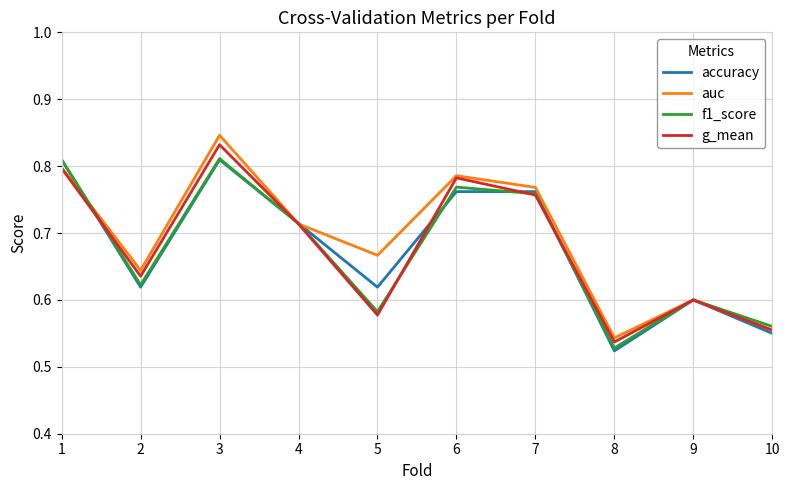

At which category does f1_score reach its first local valley?

2